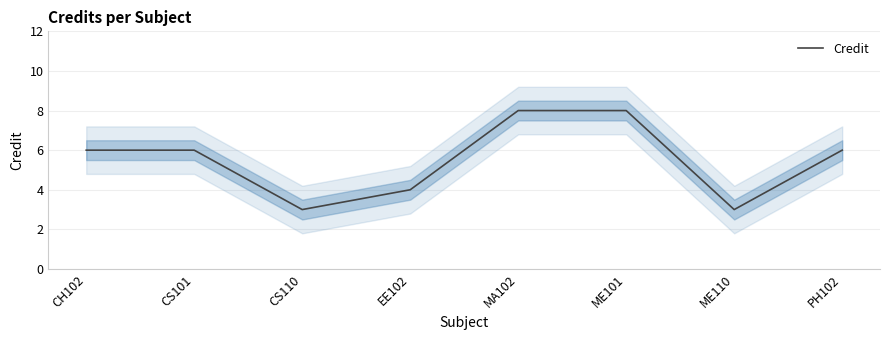

Count the number of categories in the chart.

8